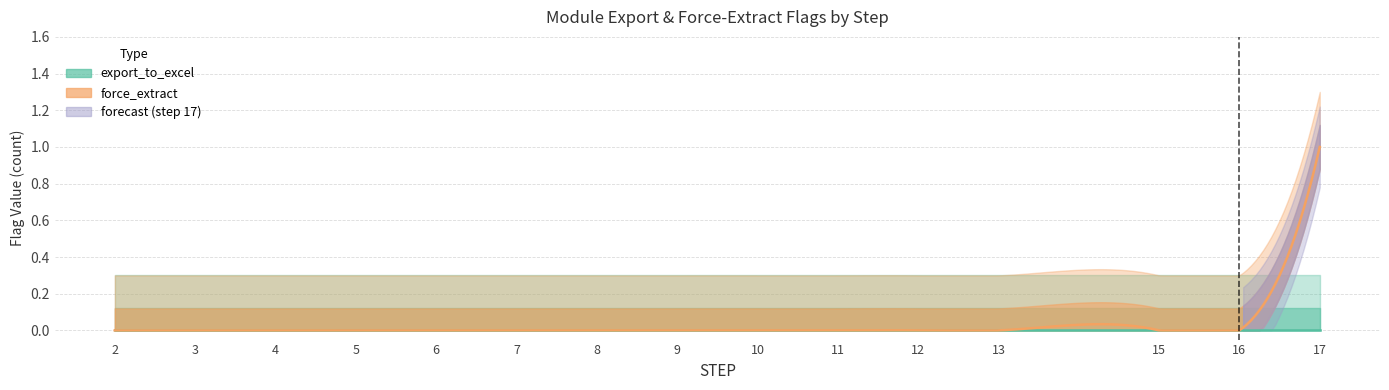

Reading left to right, list all the values displayed in this chart.

export_to_excel: 2=0	3=0	4=0	5=0	6=0	7=0	8=0	9=0	10=0	11=0	12=0	13=0	15=0	16=0	17=0
force_extract: 2=0	3=0	4=0	5=0	6=0	7=0	8=0	9=0	10=0	11=0	12=0	13=0	15=0	16=0	17=1